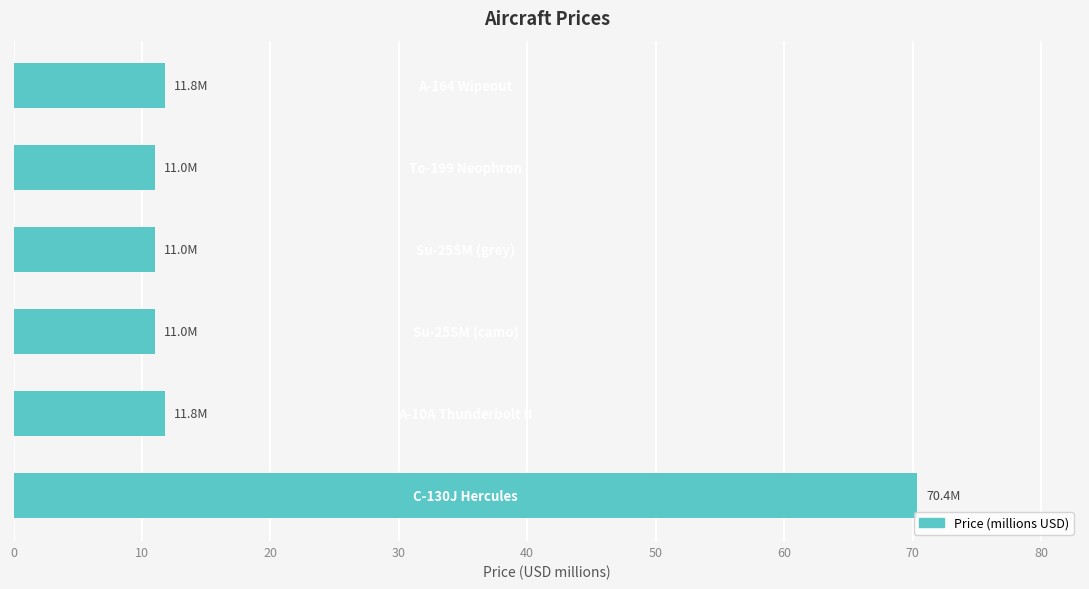

What is the smallest value displayed?

11.0